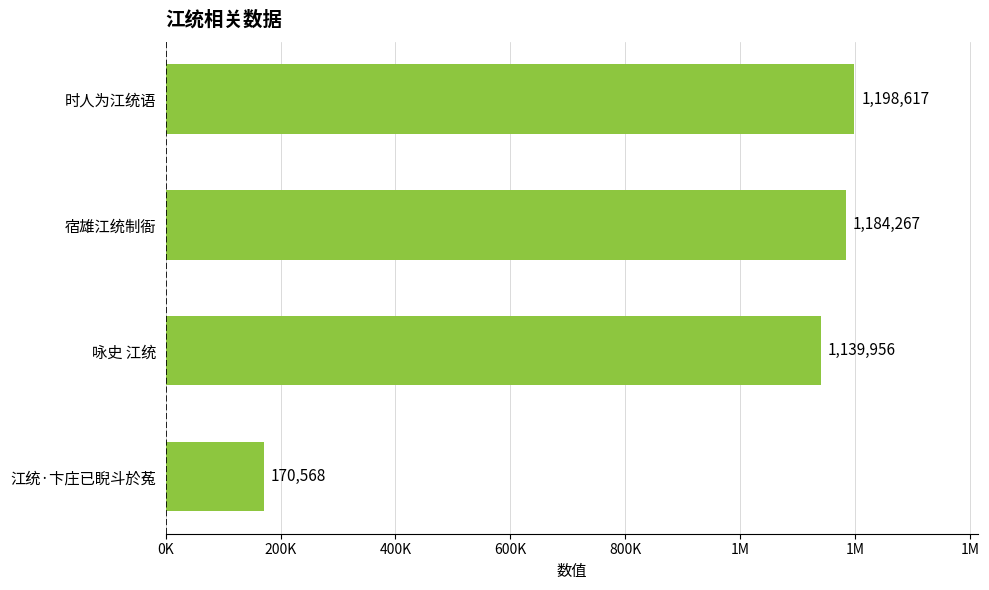

What is the greatest value displayed?

1198617